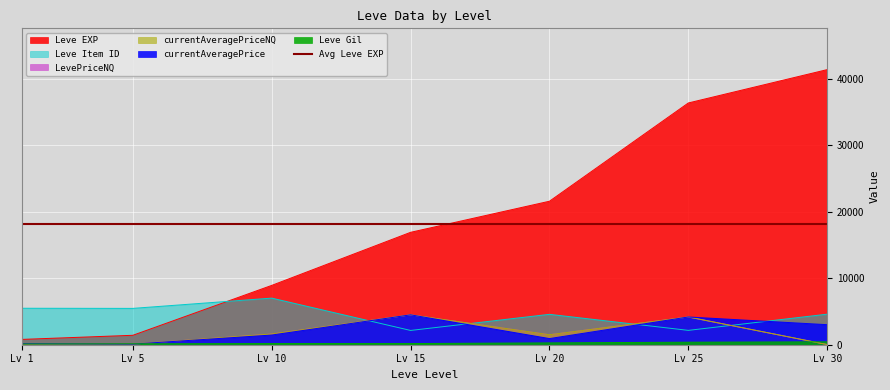

How many data points in currentAveragePriceNQ are above 1503?

3